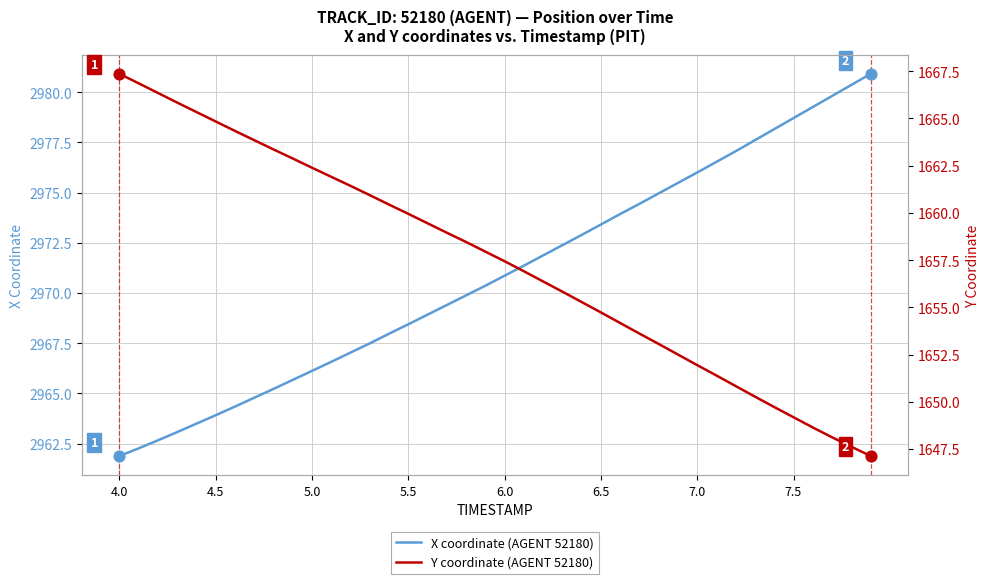

What are all the series names shown in the legend?

X coordinate (AGENT 52180), Y coordinate (AGENT 52180)